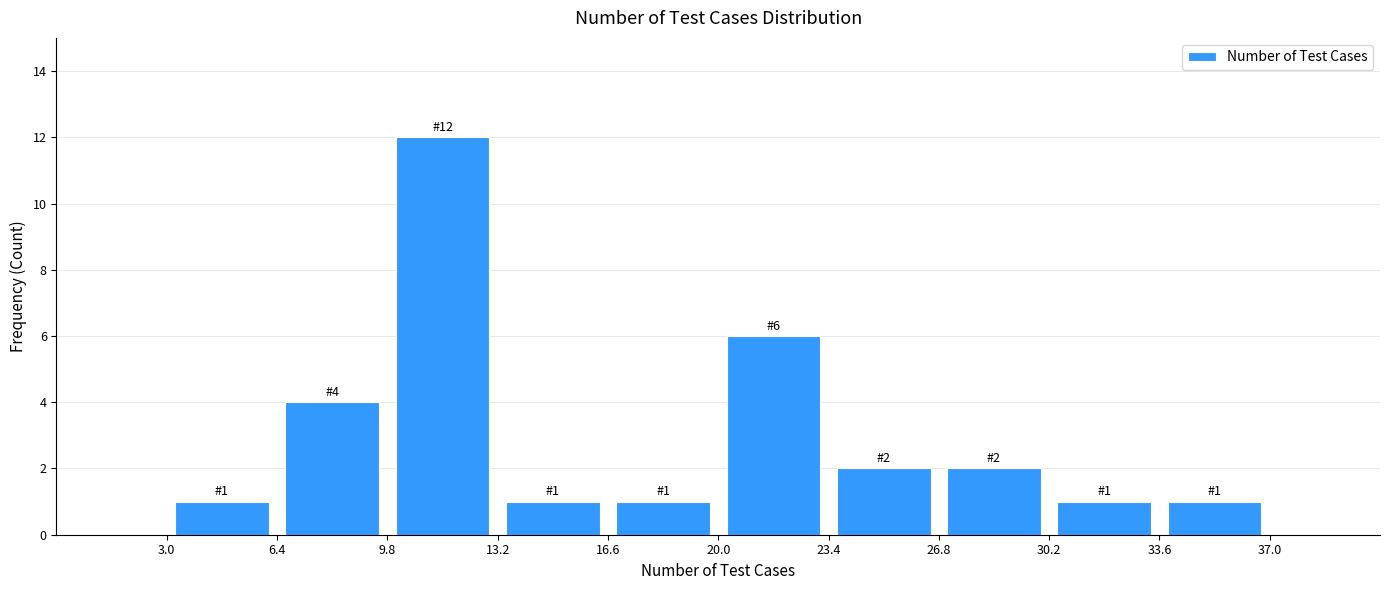

Which range on the x-axis has the tallest bar?

9.8 to 13.2